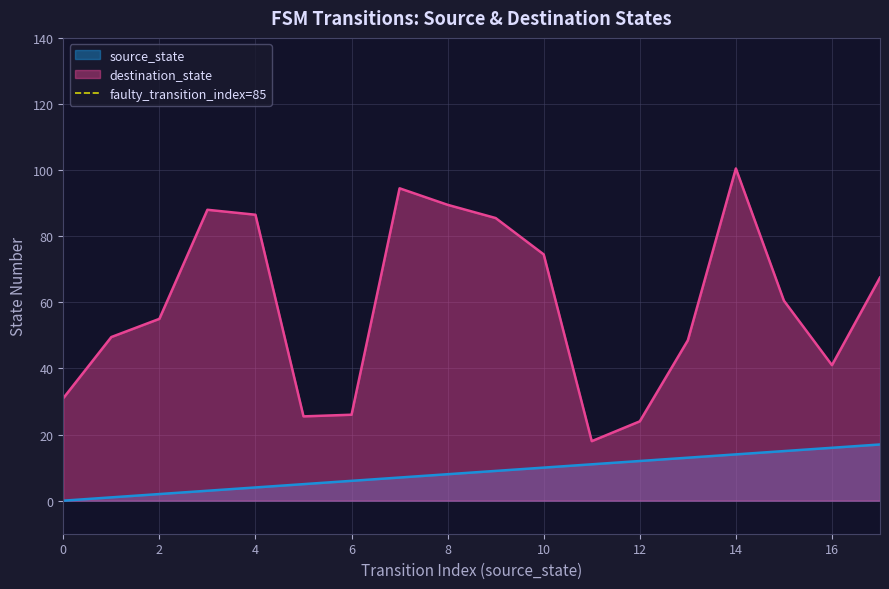

True or false: destination_state and source_state intersect in this chart.

False